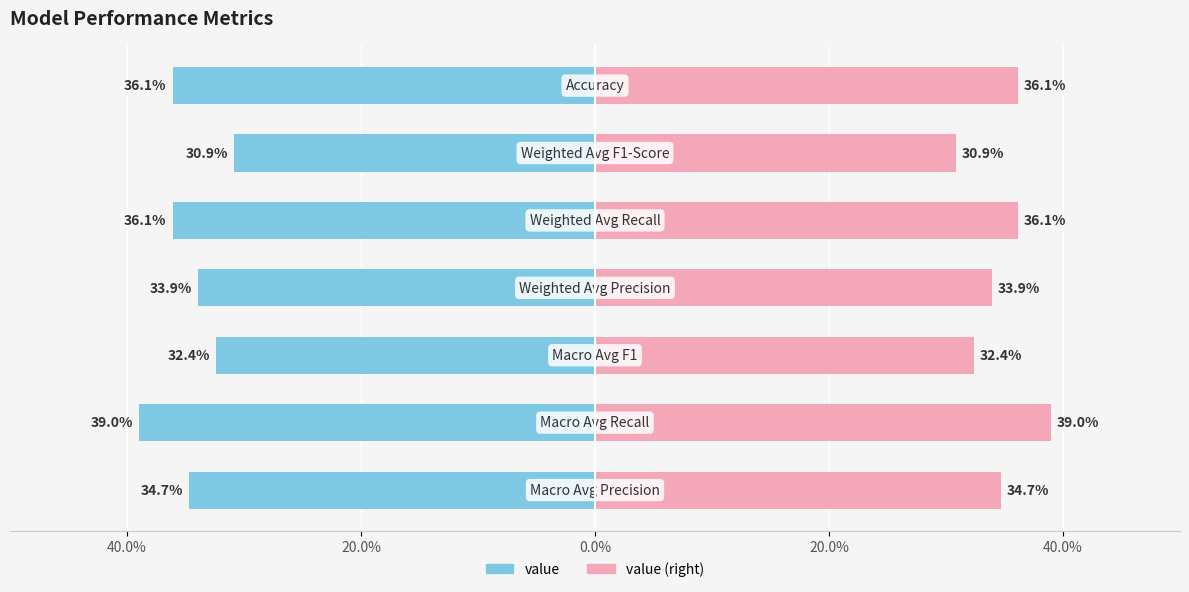

Which series has the largest range (max minus min)?

value